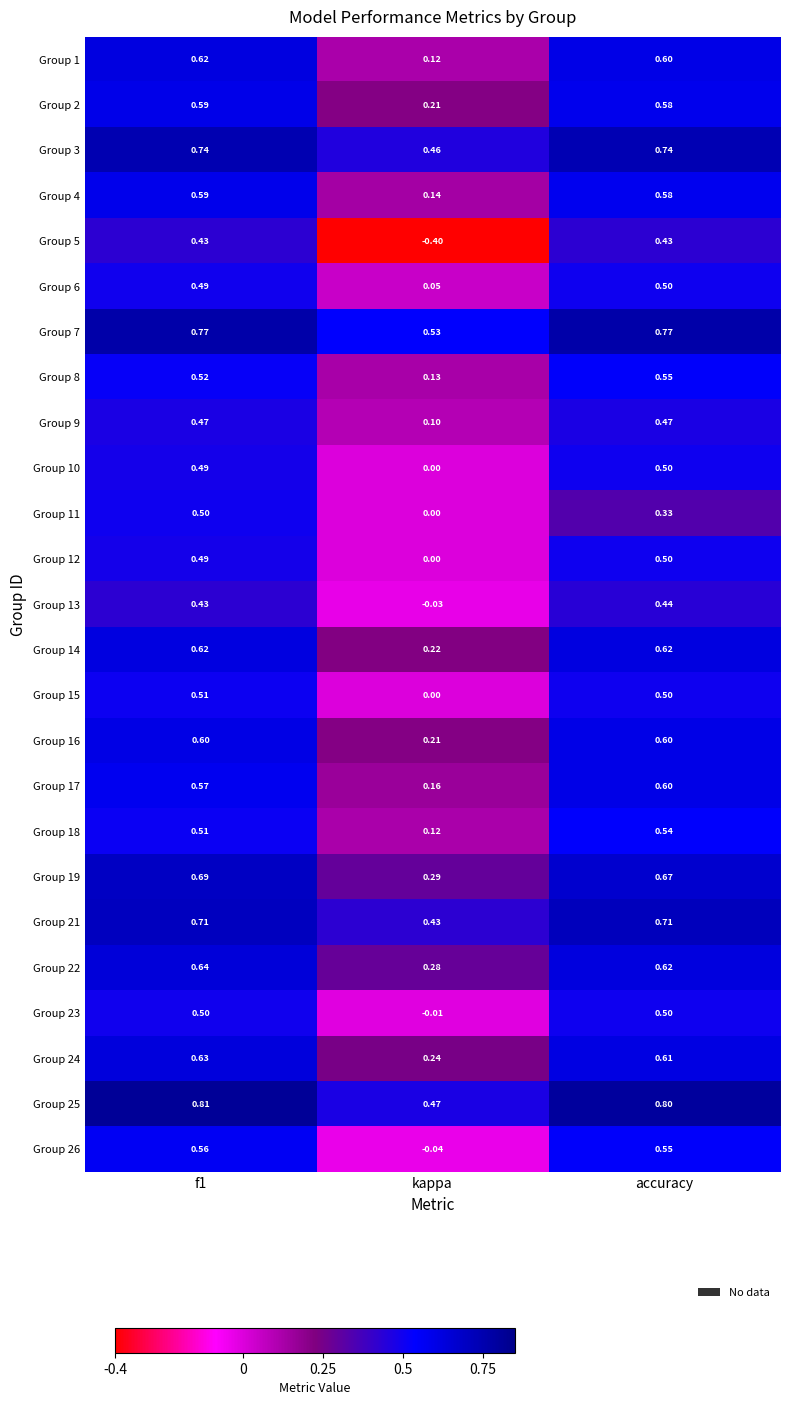

Is the value of Group 7 at kappa greater than the value of Group 16 at kappa?

Yes